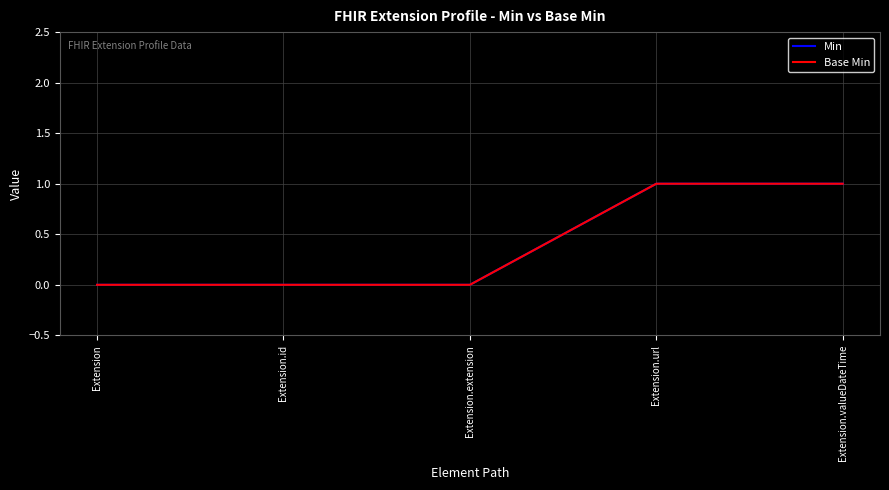

Does the chart have visible grid lines?

Yes